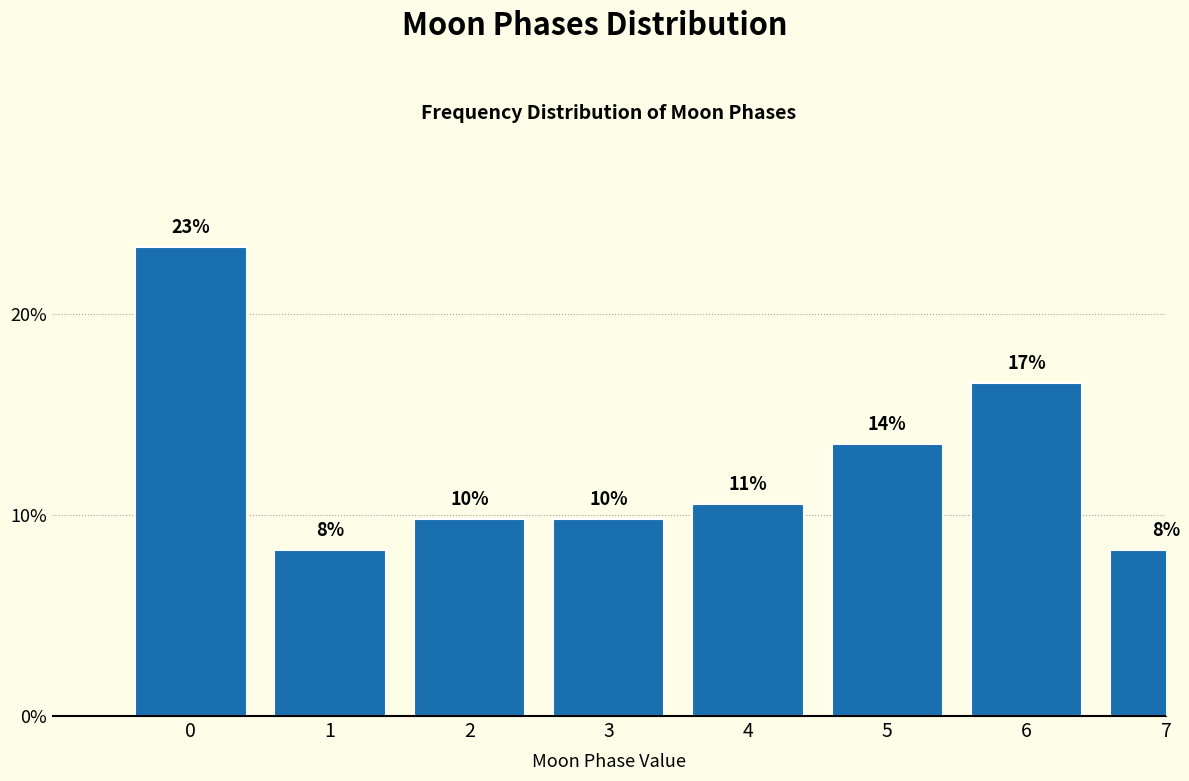

Does the chart contain any negative values?

No